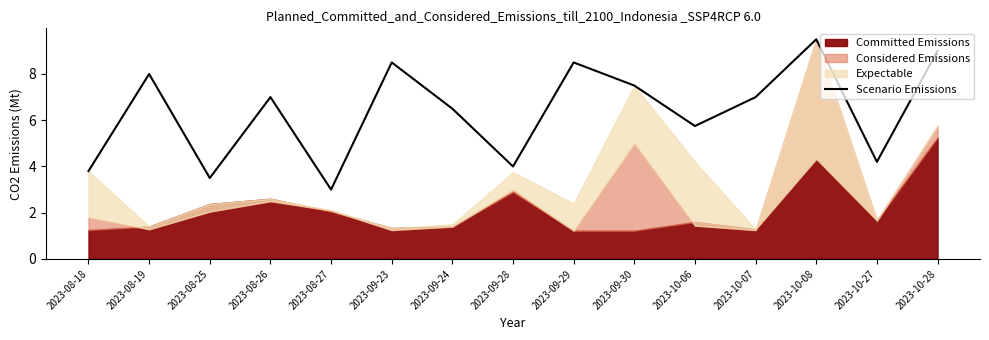

What is the label of the 12th point from the left?

2023-10-07